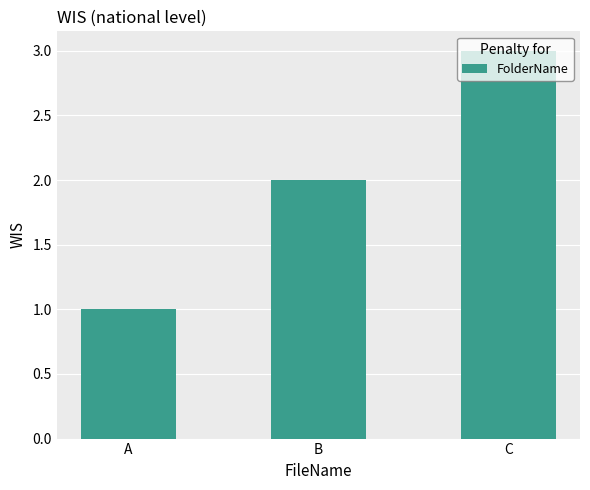

The chart shows a value of 1 at C. True or false?

False